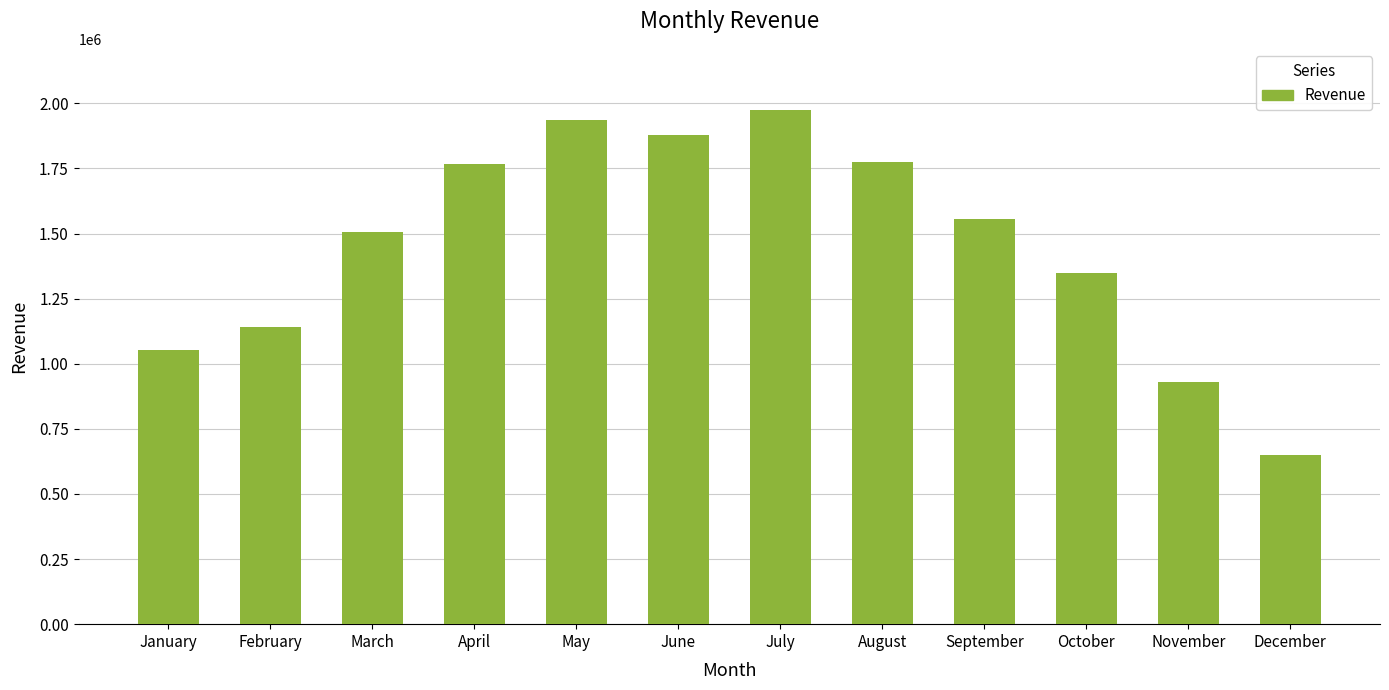

What is the value of the 8th bar from the left?

1776000